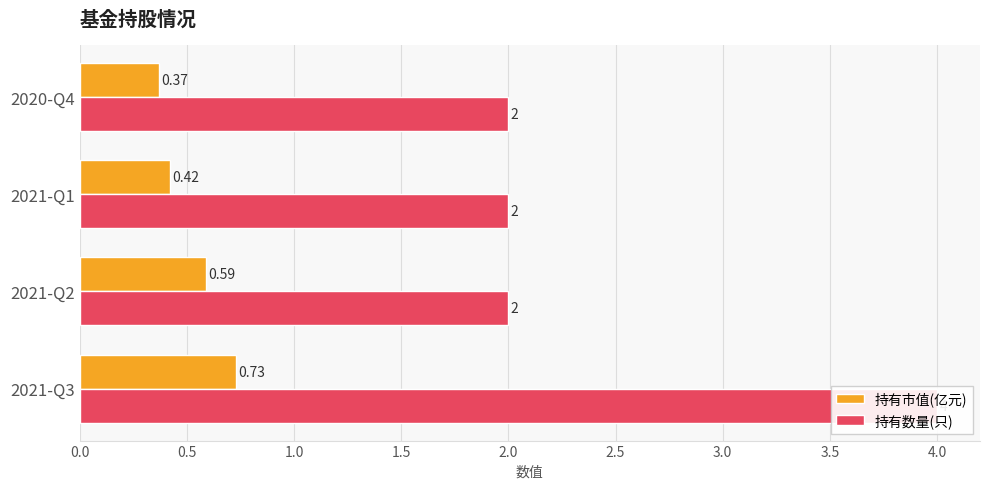

What is the difference between the maximum and second lowest values in the 持有市值(亿元) series?

0.3